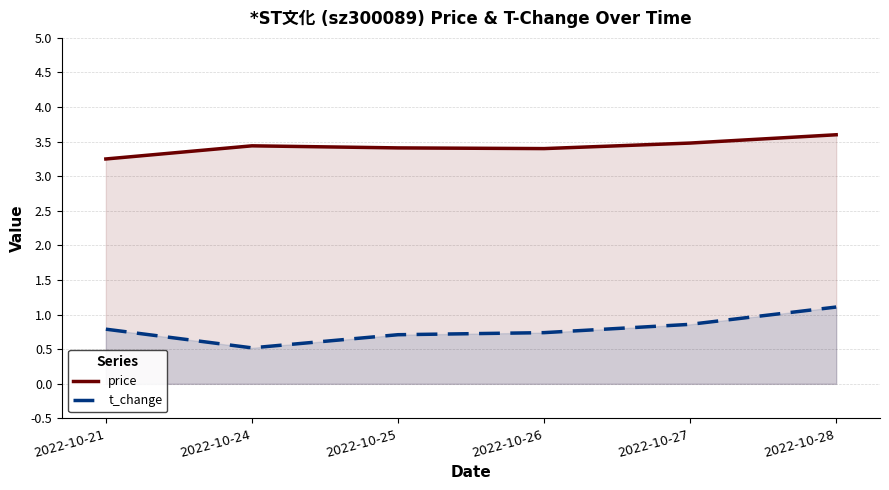

What is the difference between the price values at 2022-10-28 and 2022-10-21?

0.4